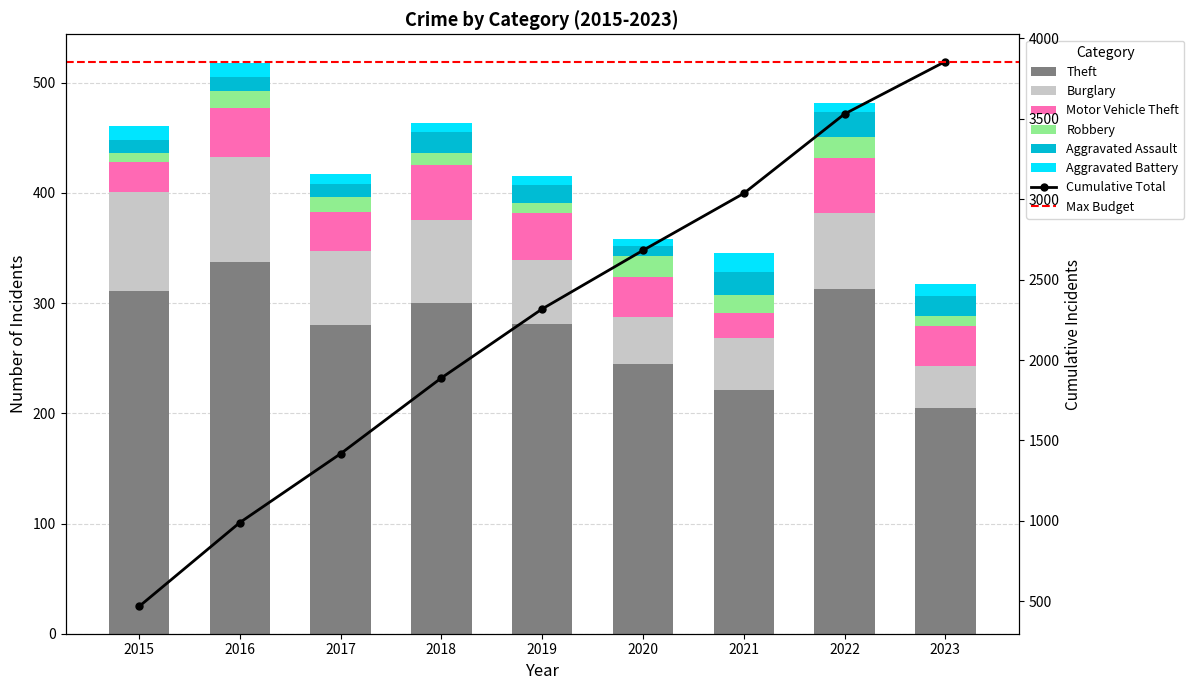

What is the average value of the Aggravated Assault series?

16